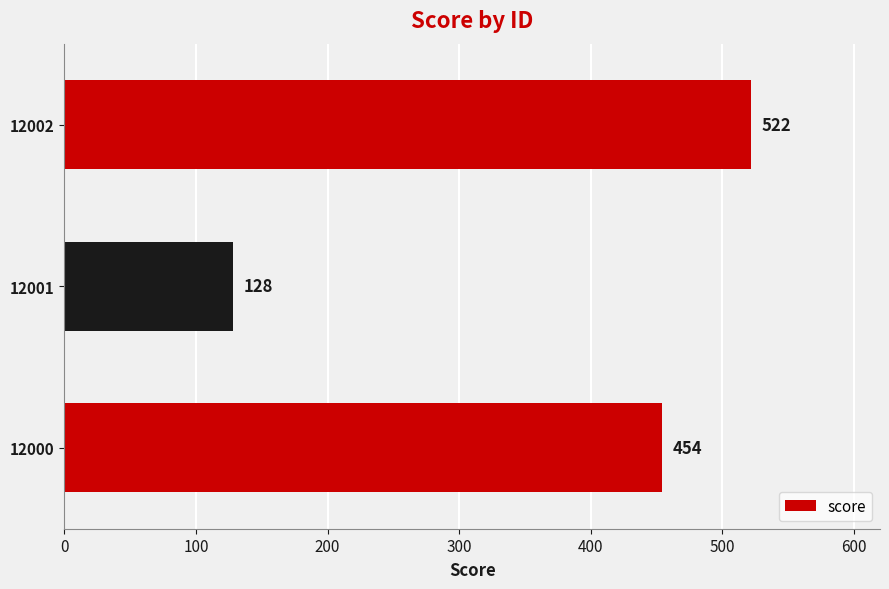

List the labels in order of value, smallest first.

12001, 12000, 12002